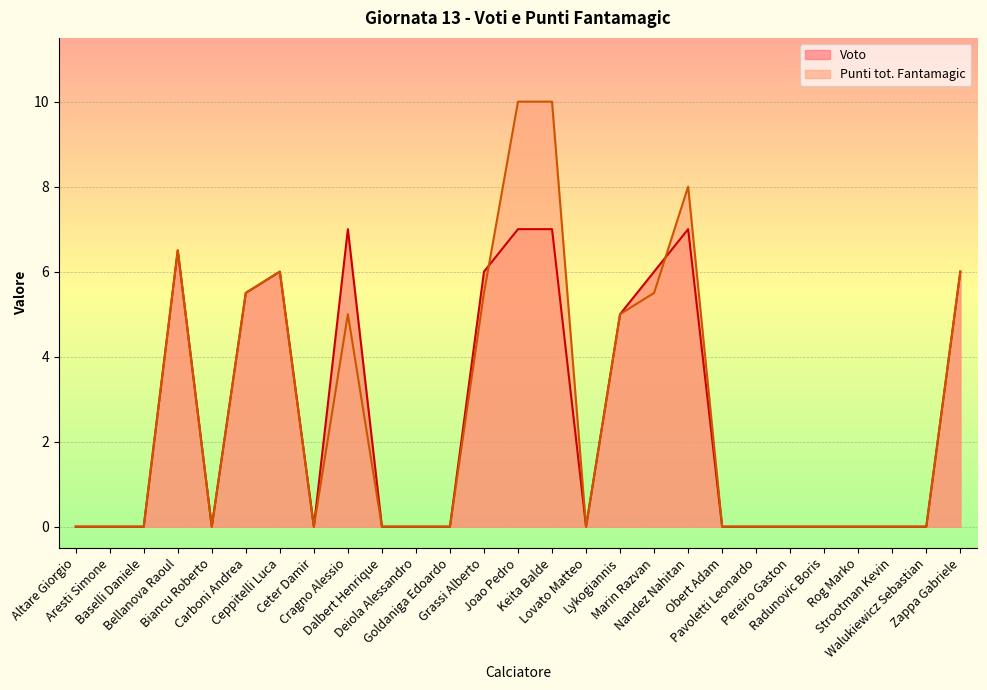

What are all the series names shown in the legend?

Voto, Punti tot. Fantamagic